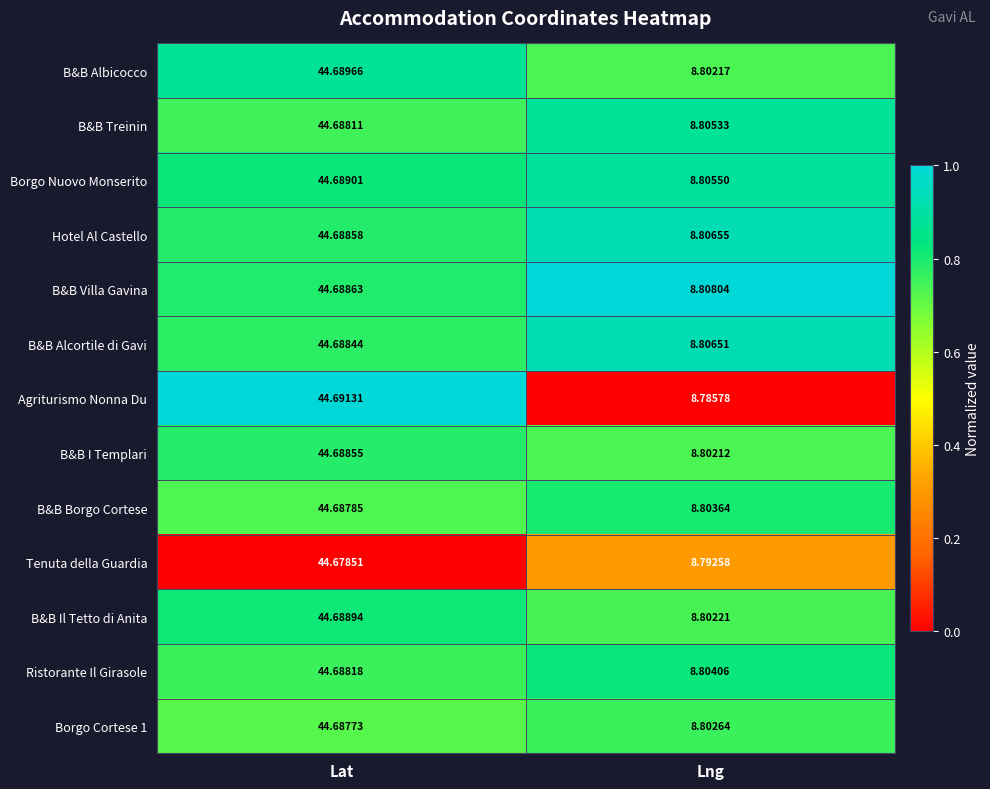

Which series has the largest total across all categories?

B&B Villa Gavina